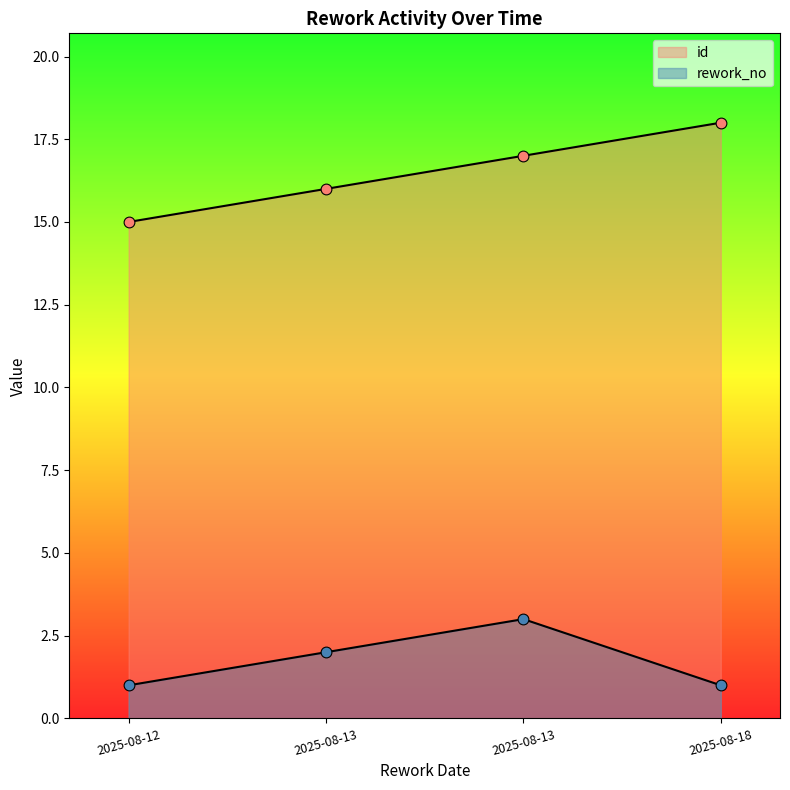

What are all the series names shown in the legend?

id, rework_no